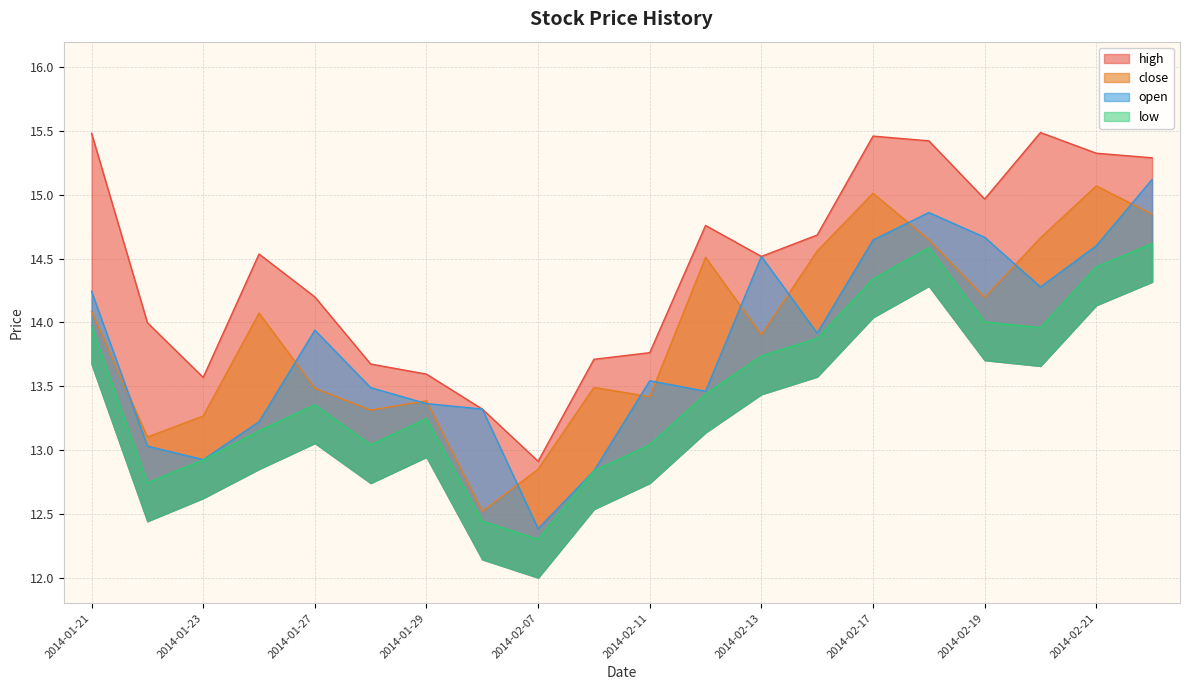

True or false: open and high intersect in this chart.

False